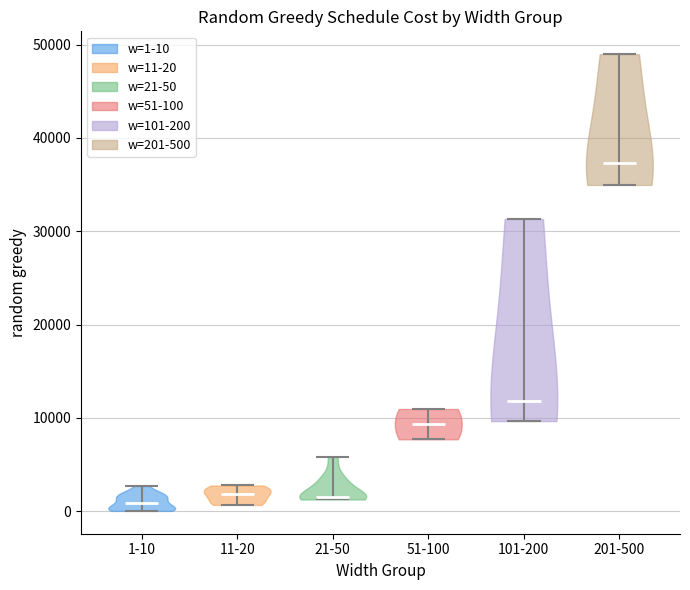

Reading left to right, read every violin against the y-axis: where its median line is, and the lowest and highest points it reaches. The values are not printed on the chart, so give them approximately, as read against the axis.

1-10: median line 1000, lowest point 0, highest point 3000
11-20: median line 2000, lowest point 1000, highest point 3000
21-50: median line 2000, lowest point 1000, highest point 6000
51-100: median line 9000, lowest point 8000, highest point 11000
101-200: median line 12000, lowest point 10000, highest point 31000
201-500: median line 37000, lowest point 35000, highest point 49000